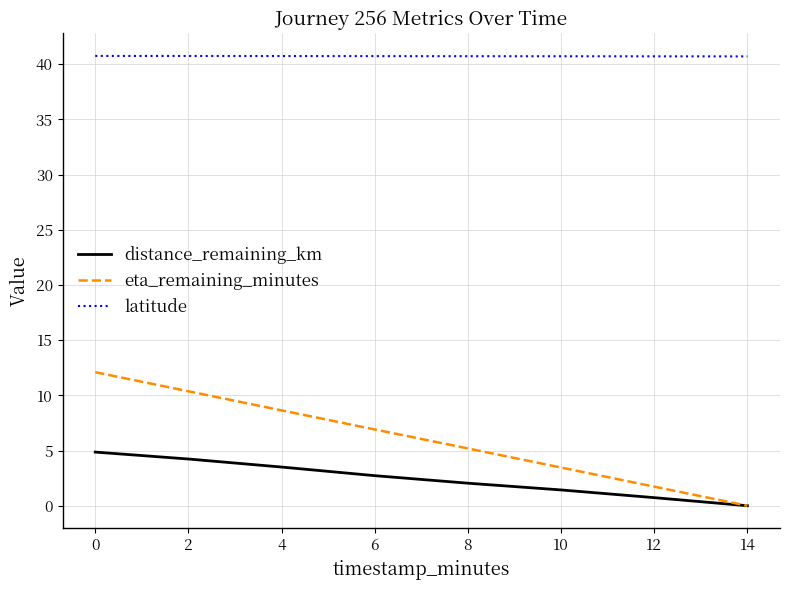

The value of eta_remaining_minutes at 8 is 3.2. True or false?

False